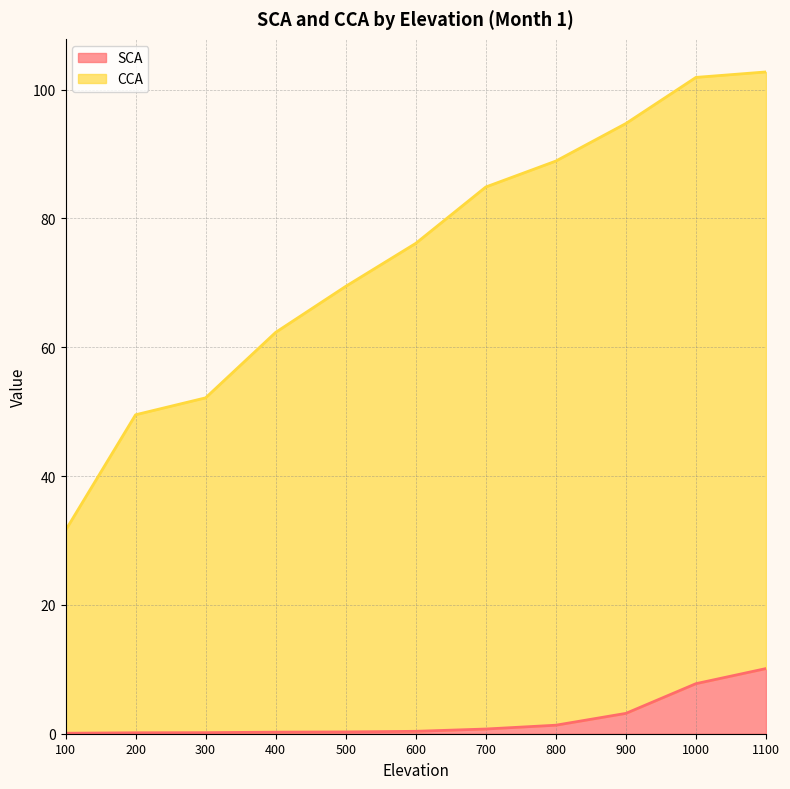

Reading left to right, transcribe all the data shown in this chart.

SCA: 0.1	0.1	0.2	0.2	0.3	0.4	0.7	1.3	3.2	7.8	10.1
CCA: 31.6	49.5	52.1	62.3	69.4	76.1	84.9	88.9	94.7	101.9	102.7